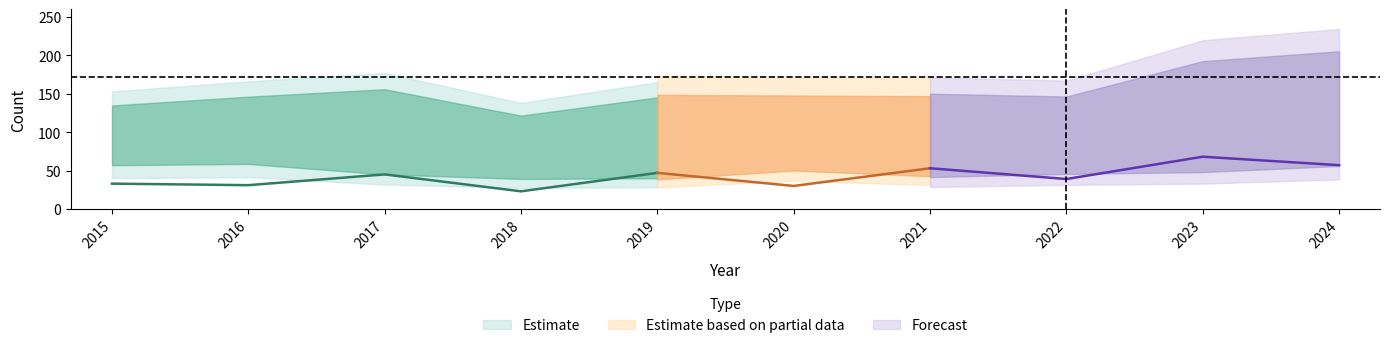

Is the value of Aggravated Battery at 2015 greater than the value of Aggravated Assault at 2021?

No